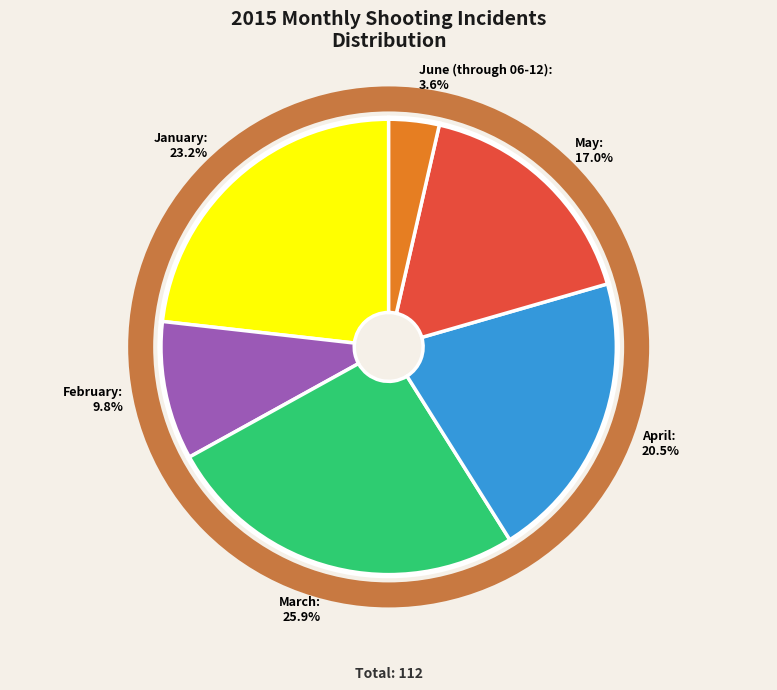

To the nearest percent, what is the combined percentage of March and February?

36%